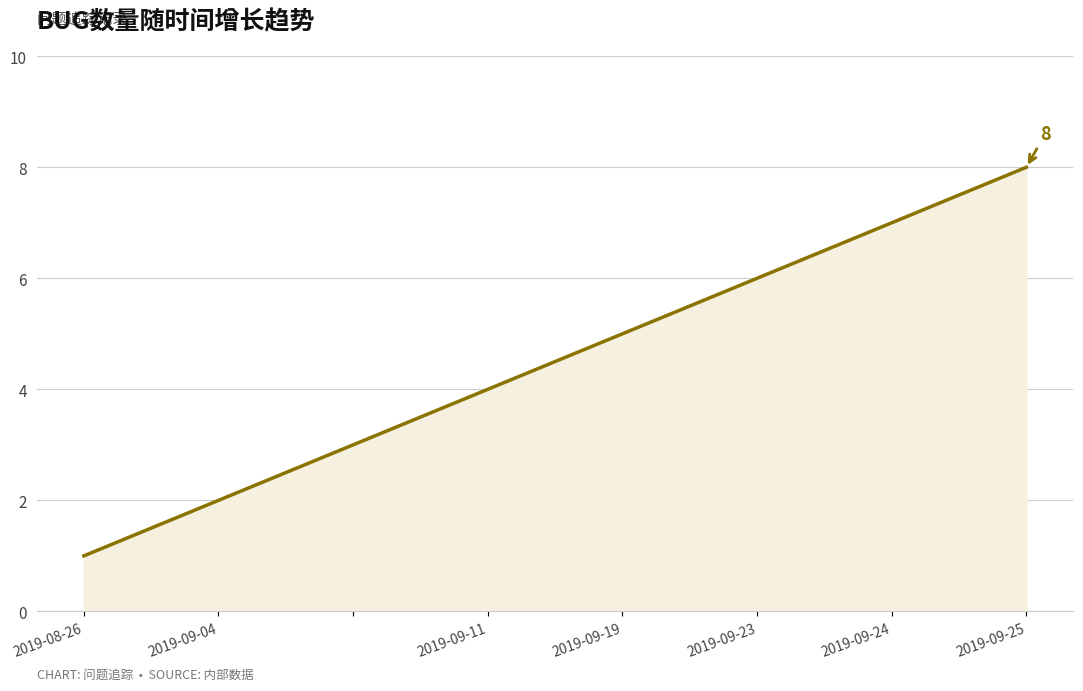

What is the difference between the maximum and second lowest values?

6